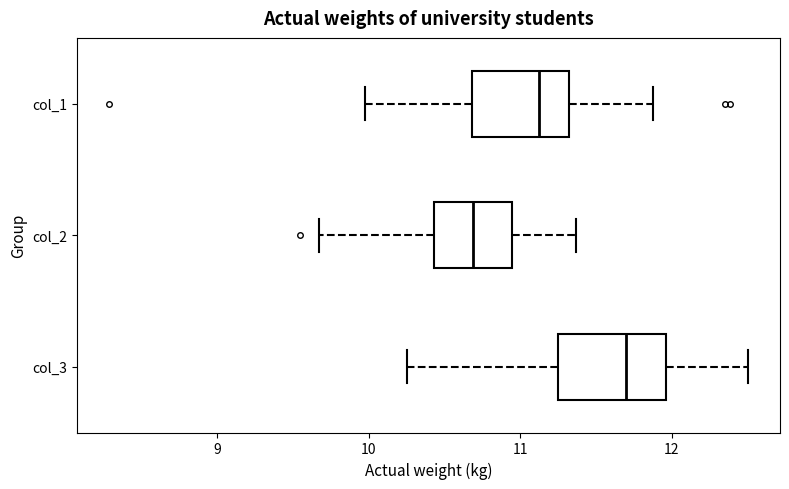

Reading bottom to top, transcribe this box plot: for each box, give where its median line is, the range the box spans, and where its two whiskers end, as read against the x-axis. The values are not printed on the chart, so give them approximately, as read against the axis.

col_3: median 11.7, box 11.3 to 12.0, whiskers 10.3 to 12.5
col_2: median 10.7, box 10.4 to 10.9, whiskers 9.7 to 11.4
col_1: median 11.1, box 10.7 to 11.3, whiskers 10.0 to 11.9